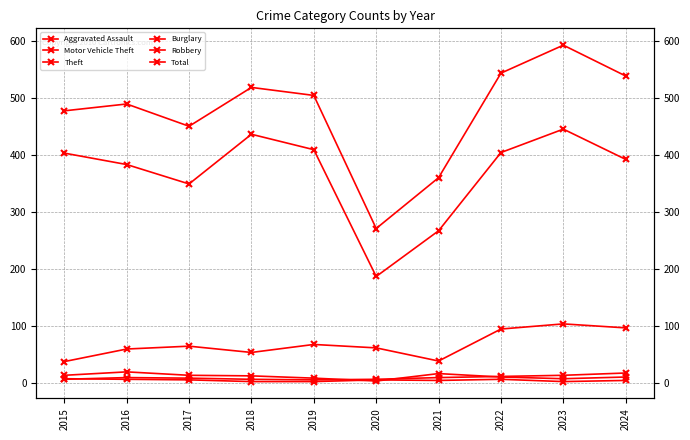

True or false: Burglary and Total intersect in this chart.

False